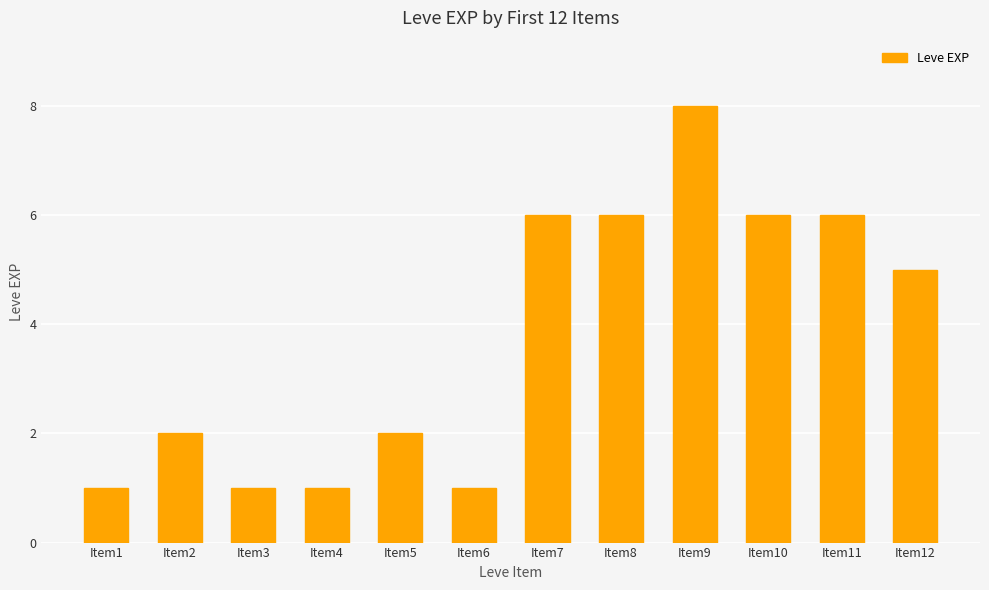

What is the value of the 5th bar from the left?

2